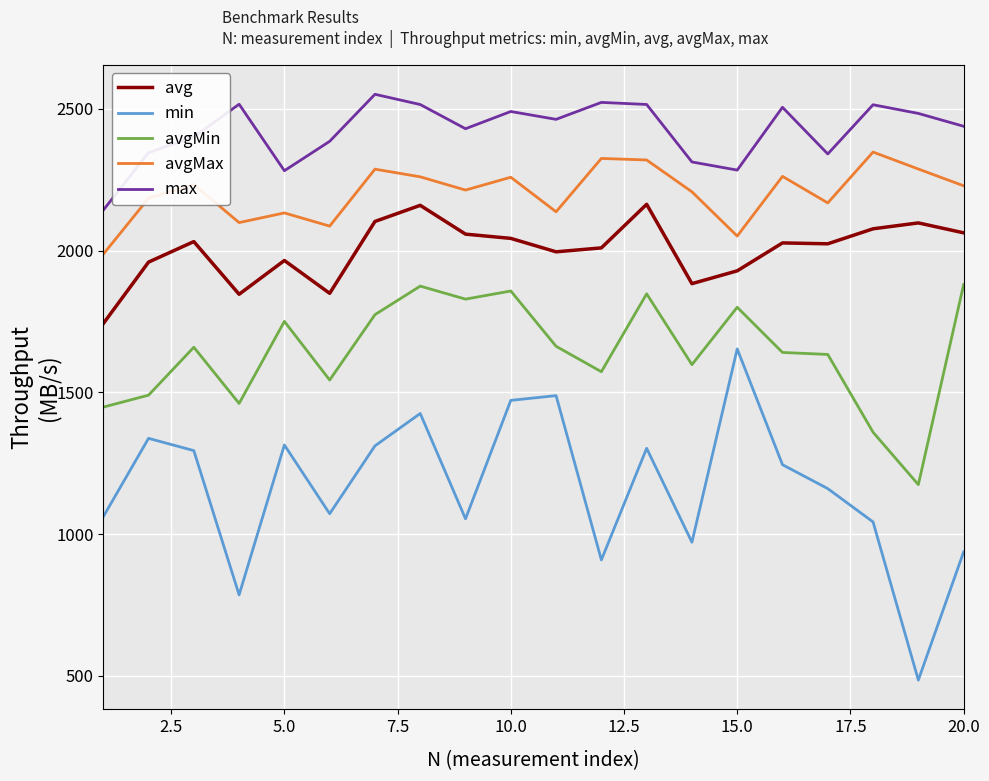

How many distinct data groups are displayed?

5